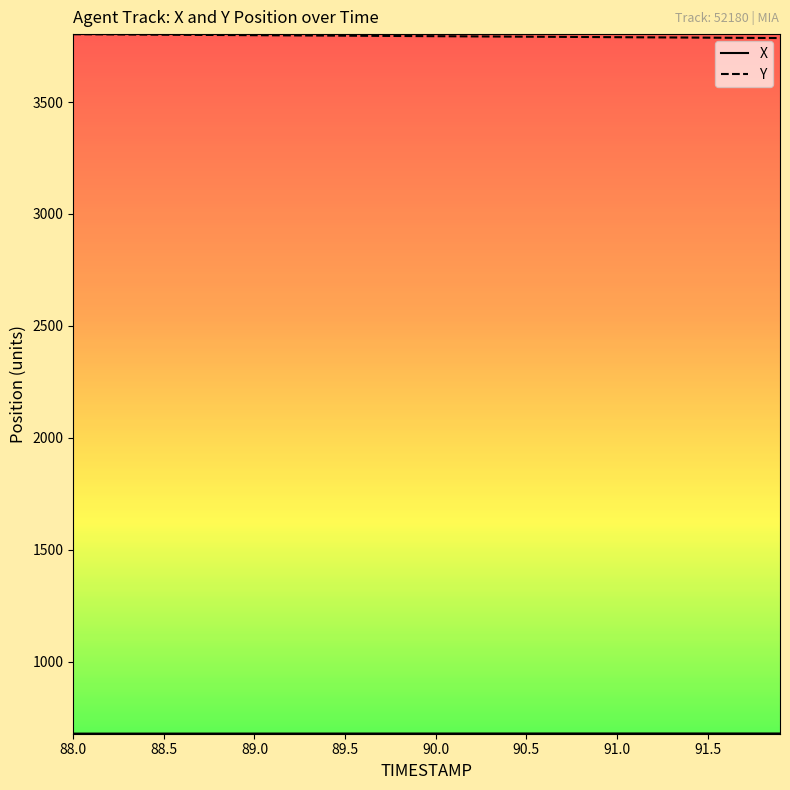

What is the greatest value displayed?

3803.3